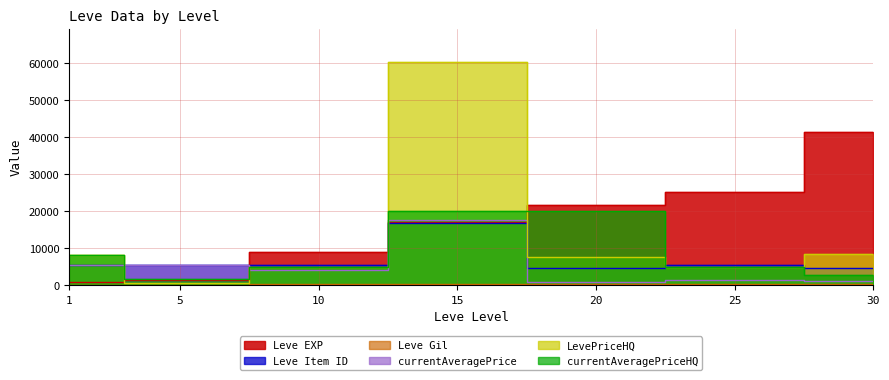

What is the difference between the highest and lowest values at 1?

8086